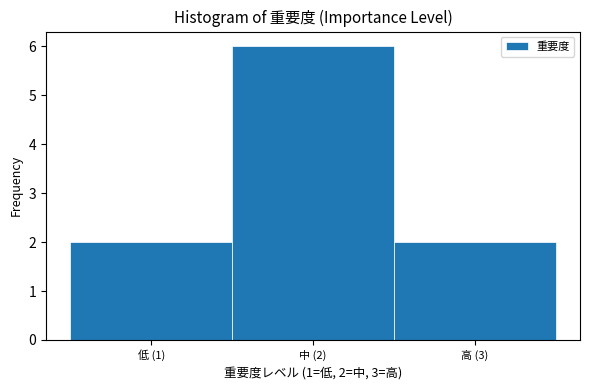

Reading right to left, extract all data points from this chart.

2	6	2